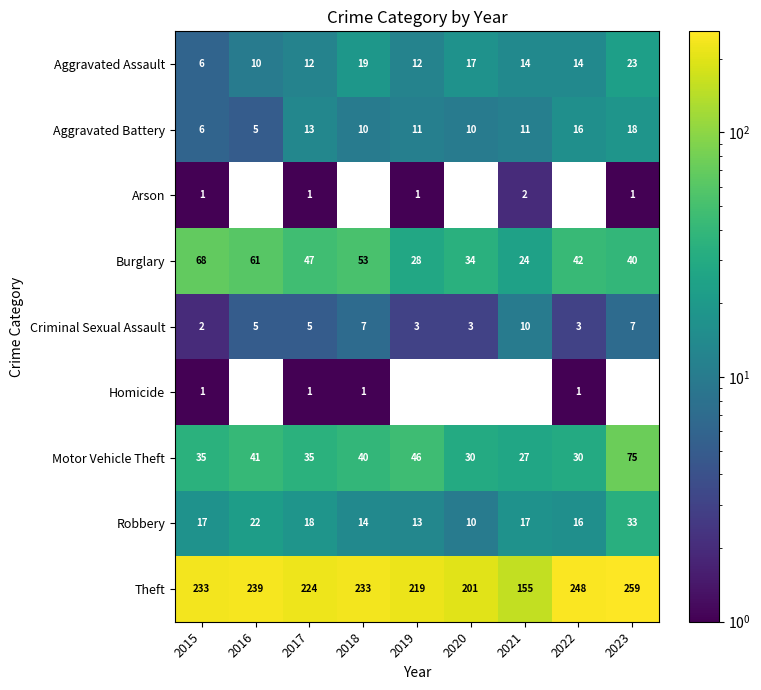

At which label does Motor Vehicle Theft reach its minimum?

2021